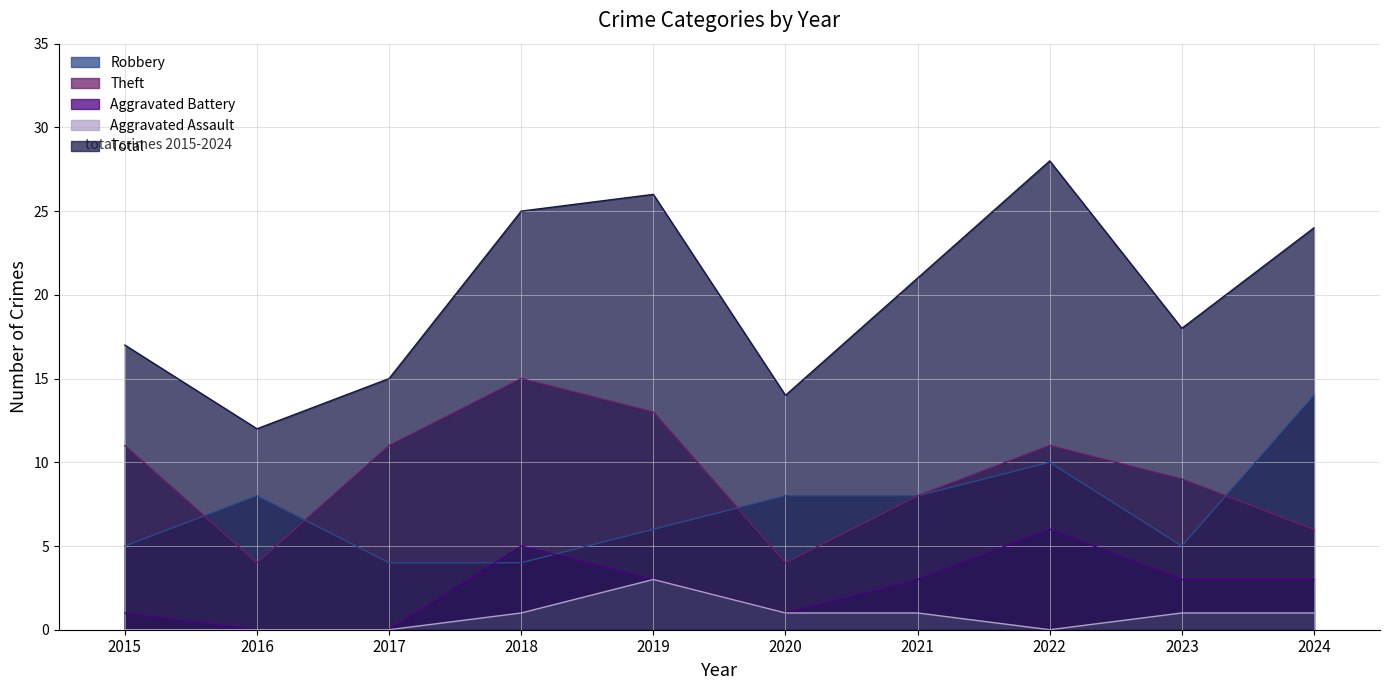

At which category does the chart reach its peak across all series?

2022